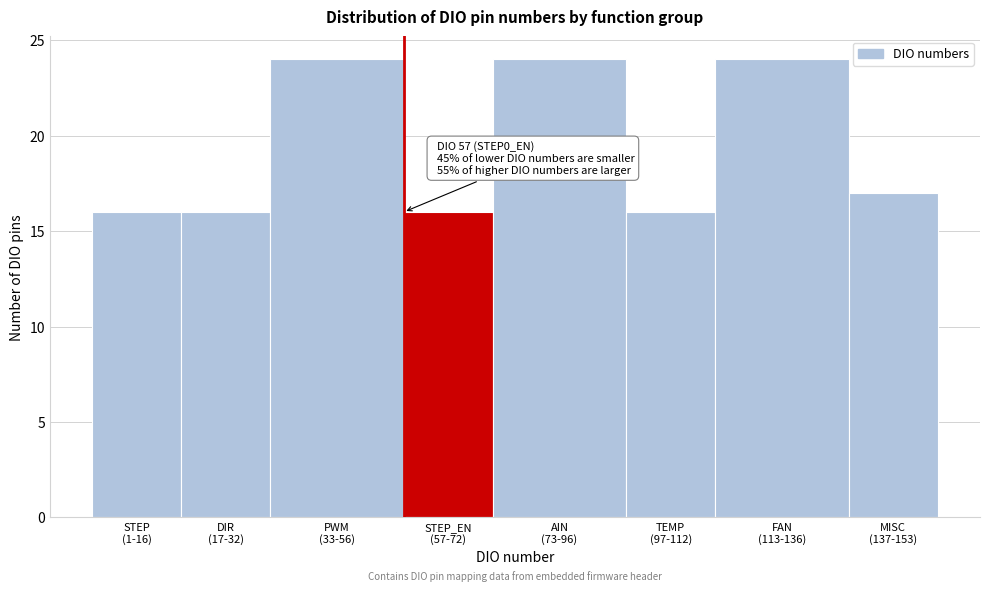

Reading left to right, extract all data points from this chart.

16	16	24	16	24	16	24	17